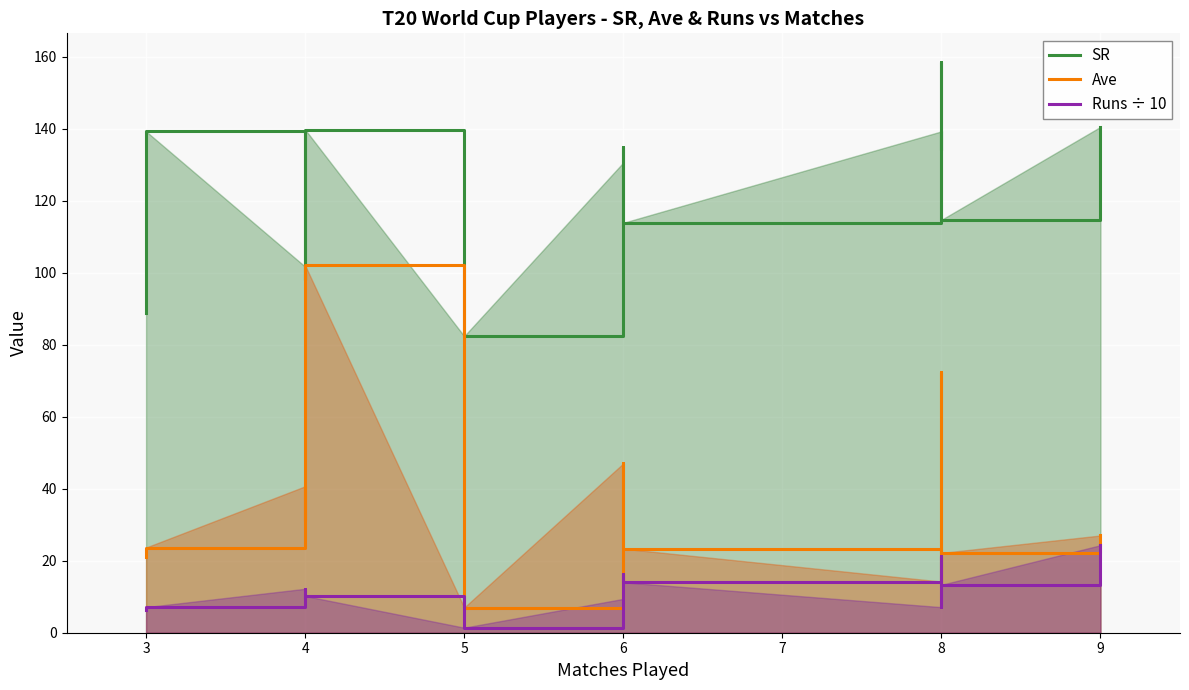

Is it true that Ave equals 23.8 at 6?

False